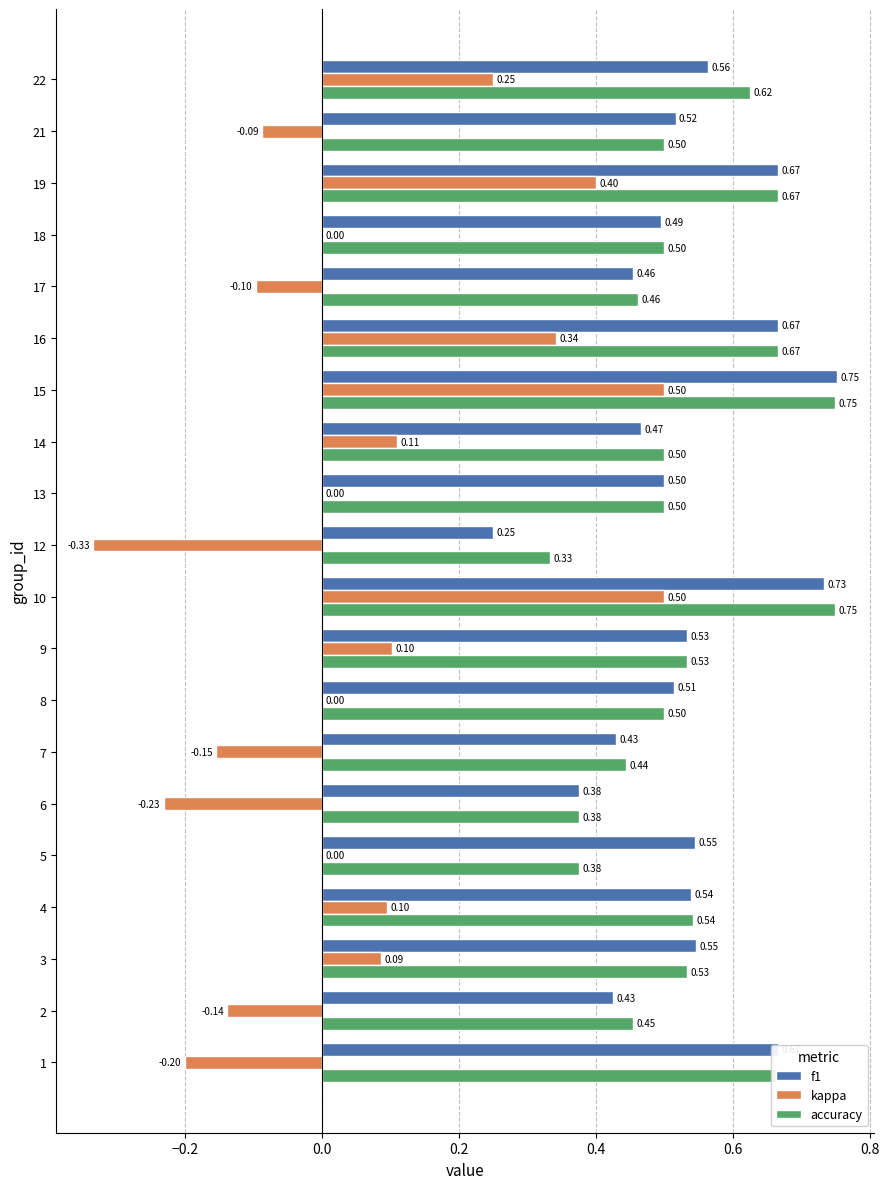

What is the total value across all series at 5?

0.9